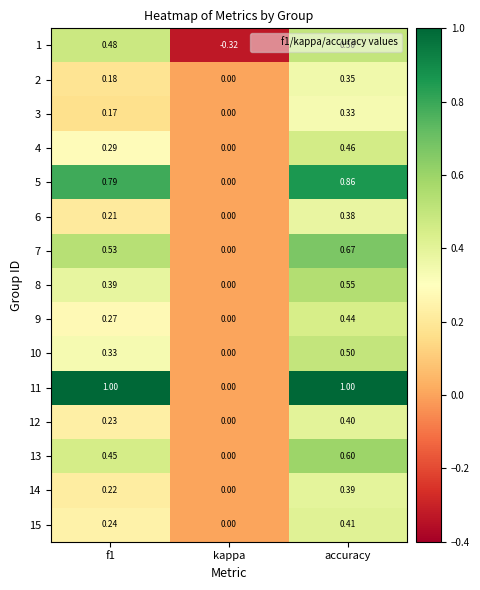

Which category has the lowest value in the 5 series?

kappa